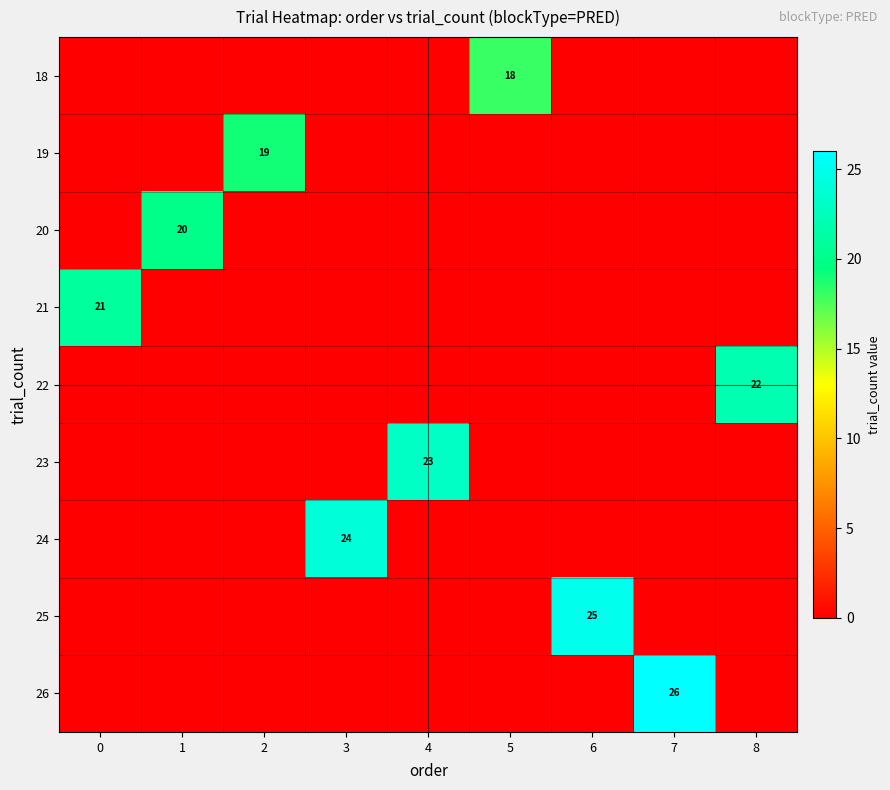

The value of 21 at 0 is 21. True or false?

True